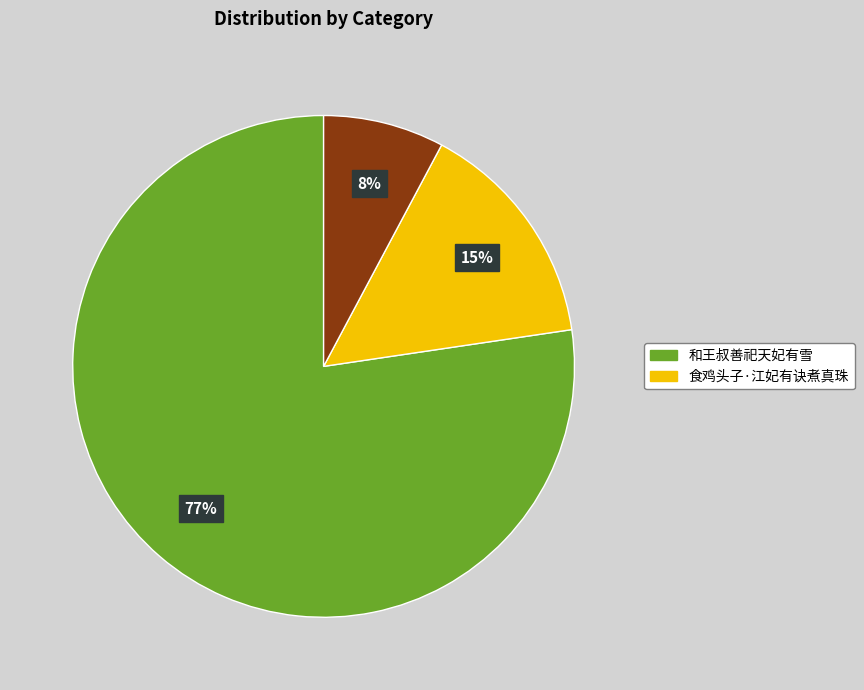

Does any single category account for the majority?

Yes